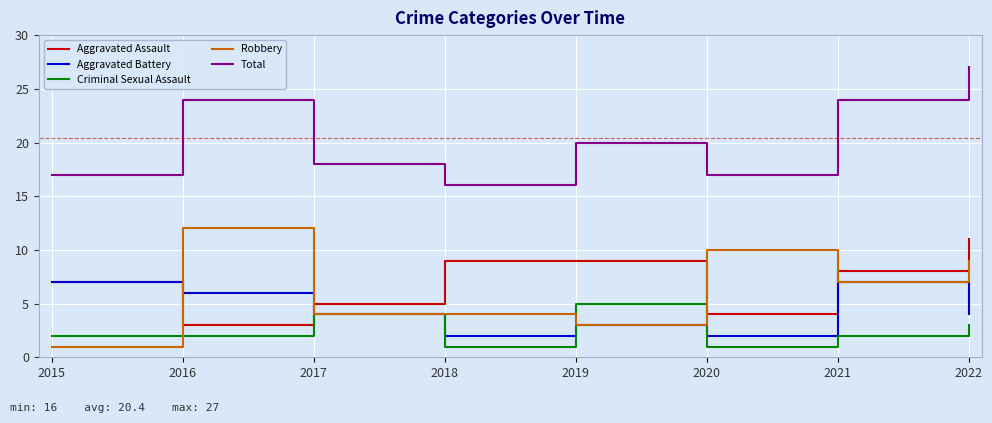

In Aggravated Battery, how many points are lower than both neighbors (excluding endpoints)?

2